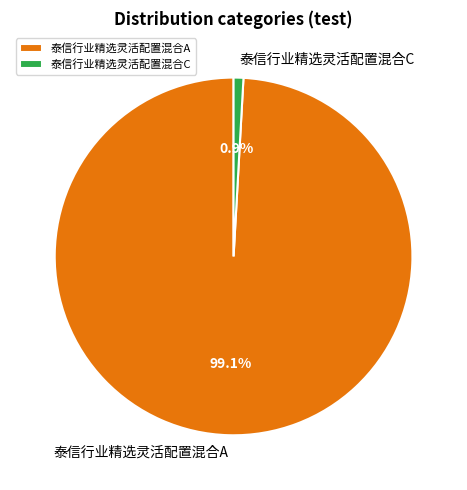

To the nearest percent, what is the difference between the 泰信行业精选灵活配置混合C and 泰信行业精选灵活配置混合A slice percentages?

98%